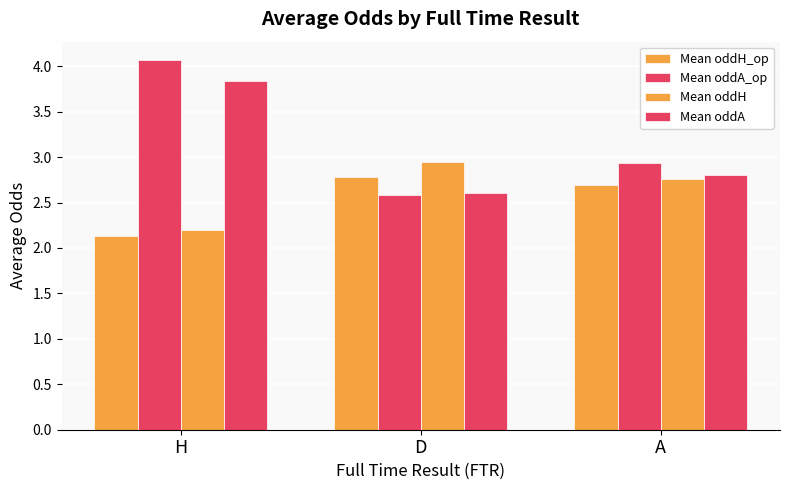

Reading right to left, what are all the values shown in this chart?

Mean oddH_op: 2.7	2.8	2.1
Mean oddA_op: 2.9	2.6	4.1
Mean oddH: 2.8	3.0	2.2
Mean oddA: 2.8	2.6	3.8